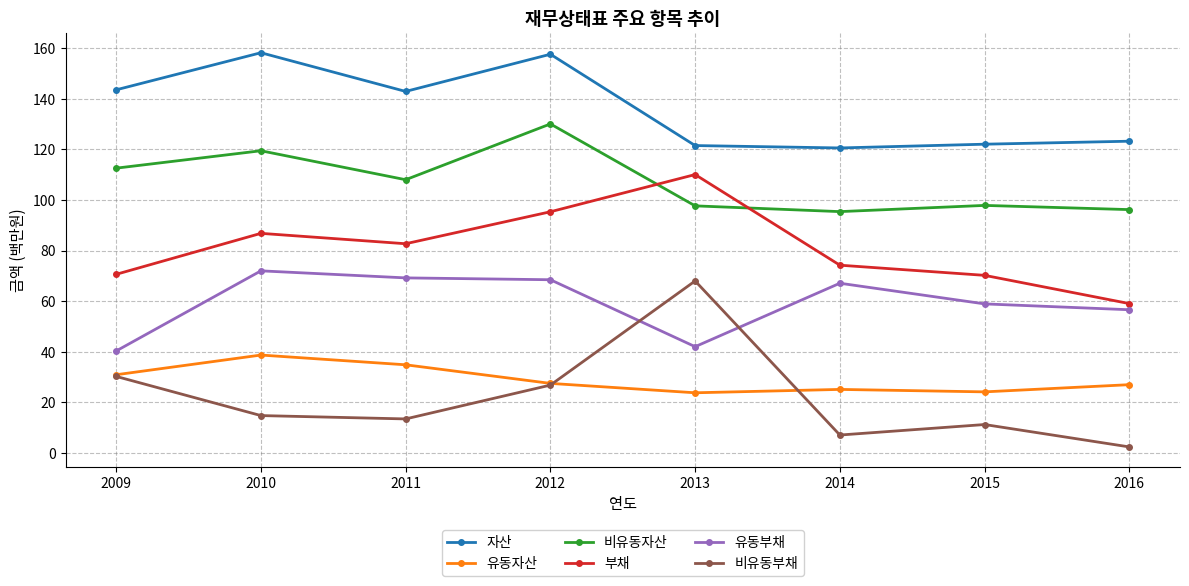

Read the 비유동자산 value at 2010.

119.5